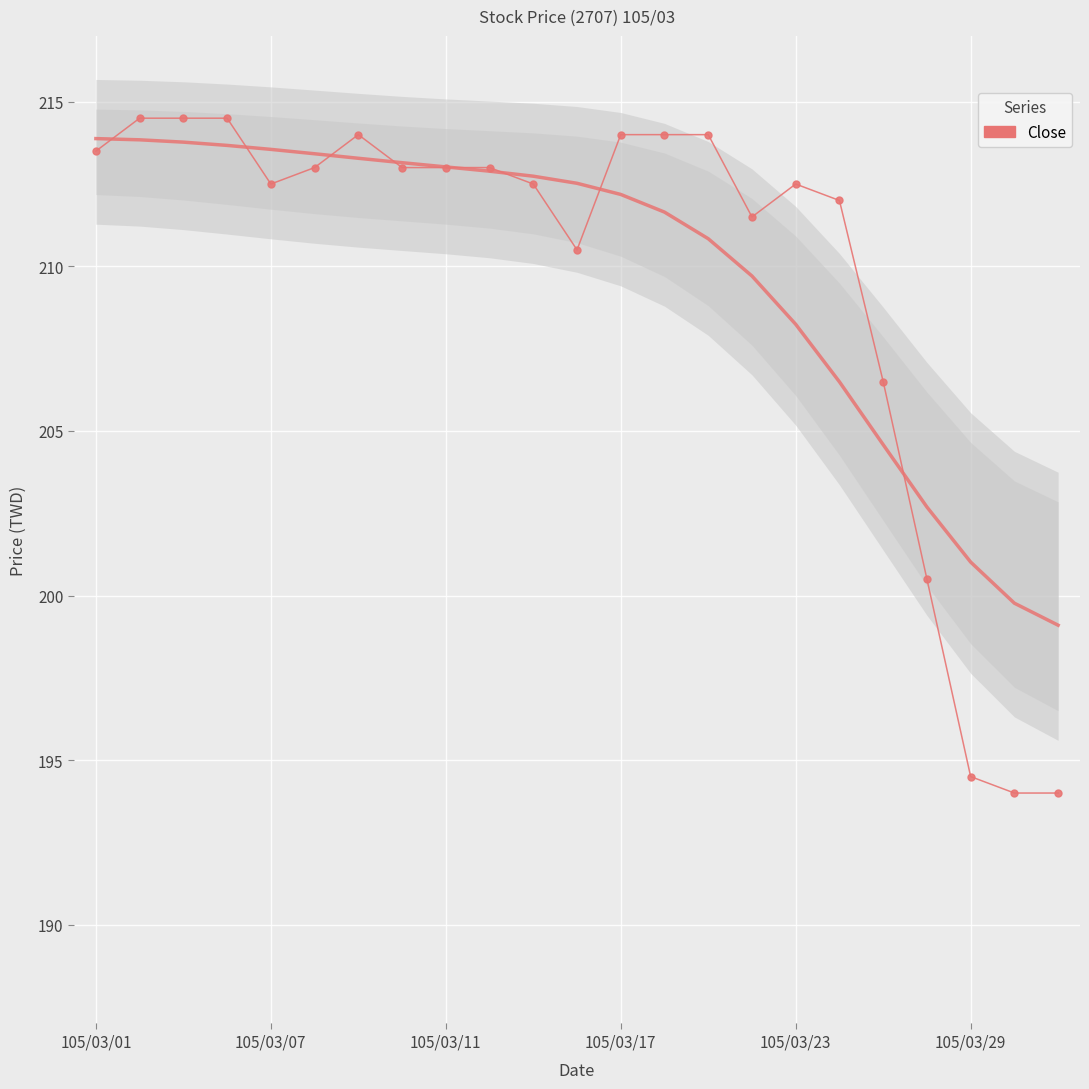

The chart shows a value of 305.0 at 21. True or false?

False